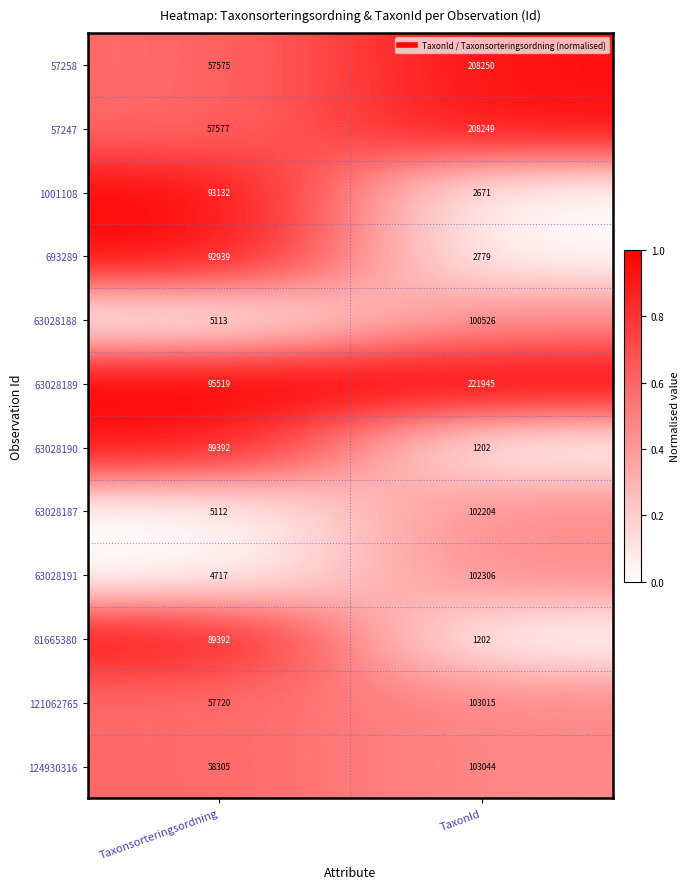

True or false: 1001108 has a value of 93132 at Taxonsorteringsordning.

True